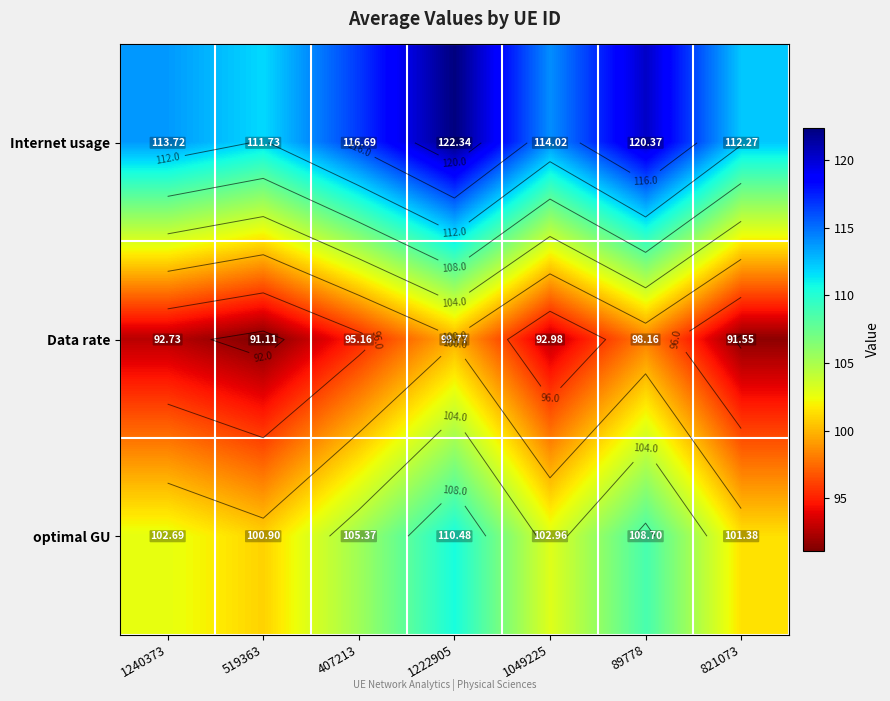

What is the difference between the second highest and second lowest values in the Data rate series?

6.6